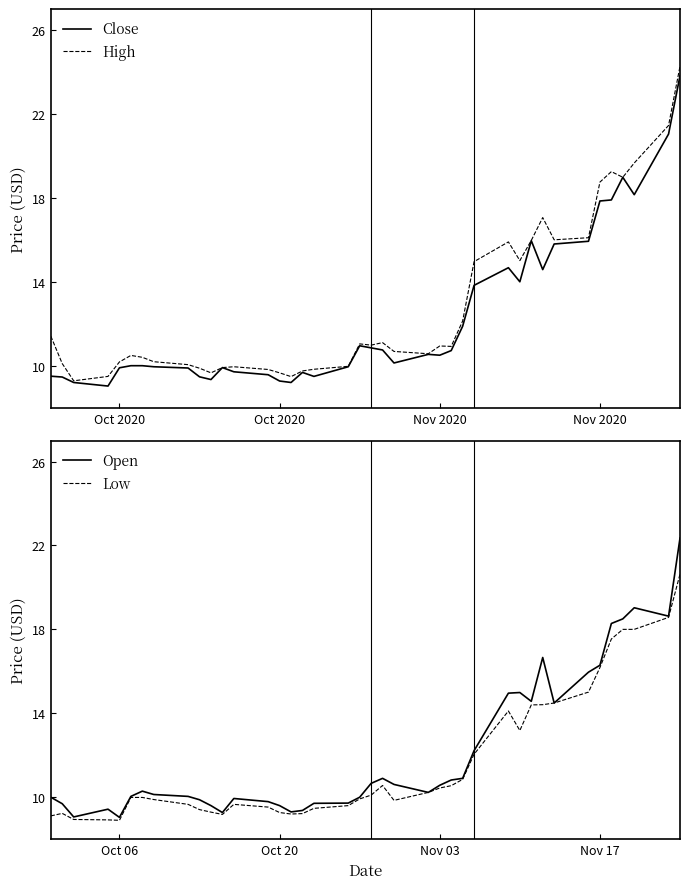

What is the maximum value for Low?

20.6